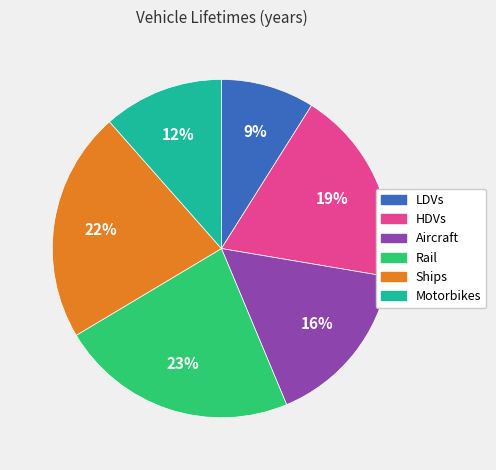

Approximately how many times larger is the value at Ships compared to Aircraft?

1.4